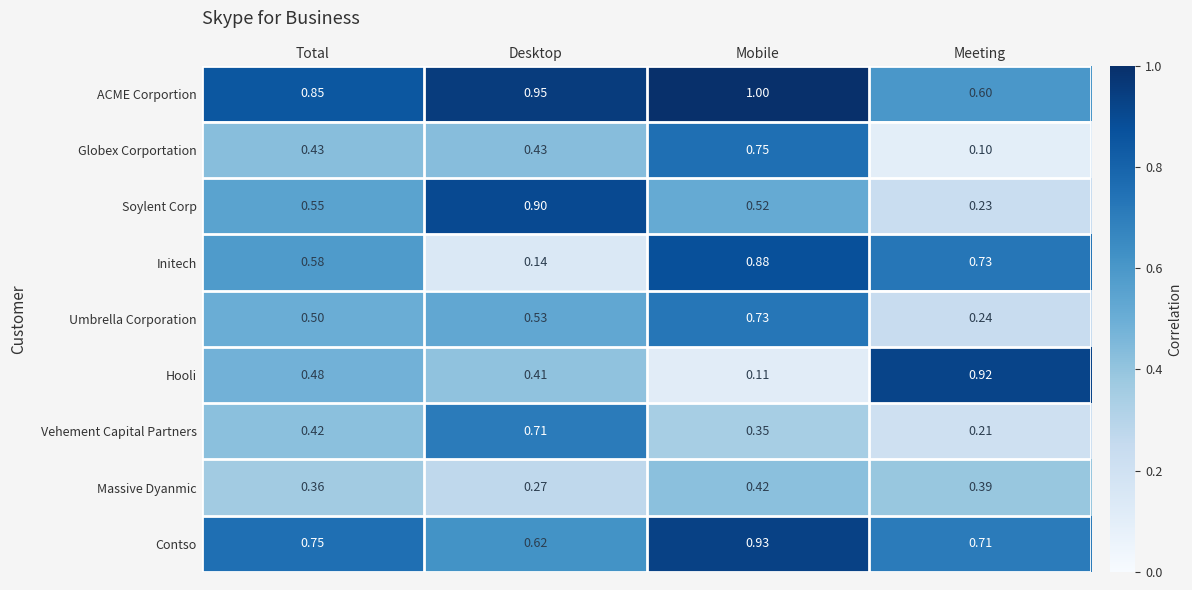

At which category does the chart reach its minimum across all series?

Meeting